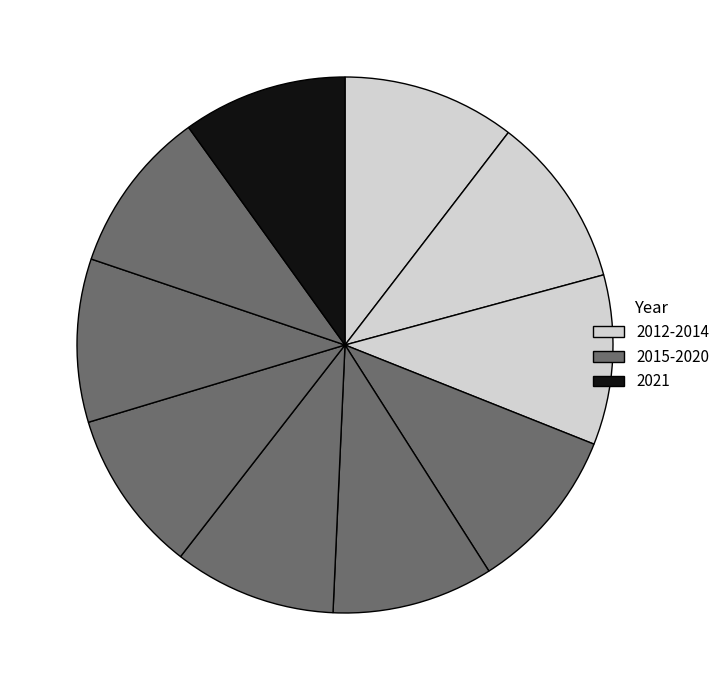

How many slices are in this pie chart?

10